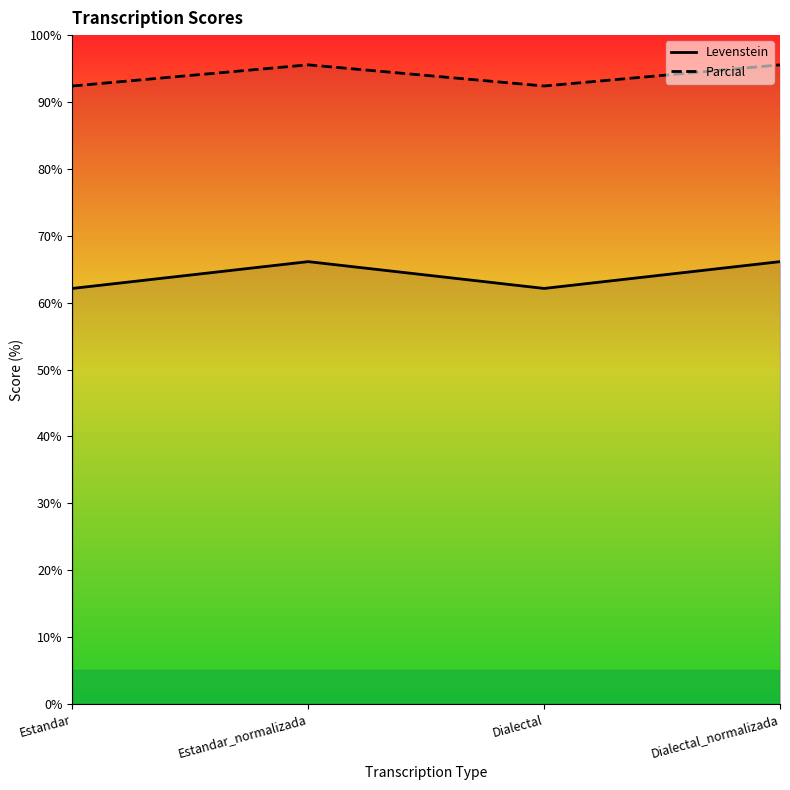

True or false: Parcial has a value of 95.6 at Estandar_normalizada.

True